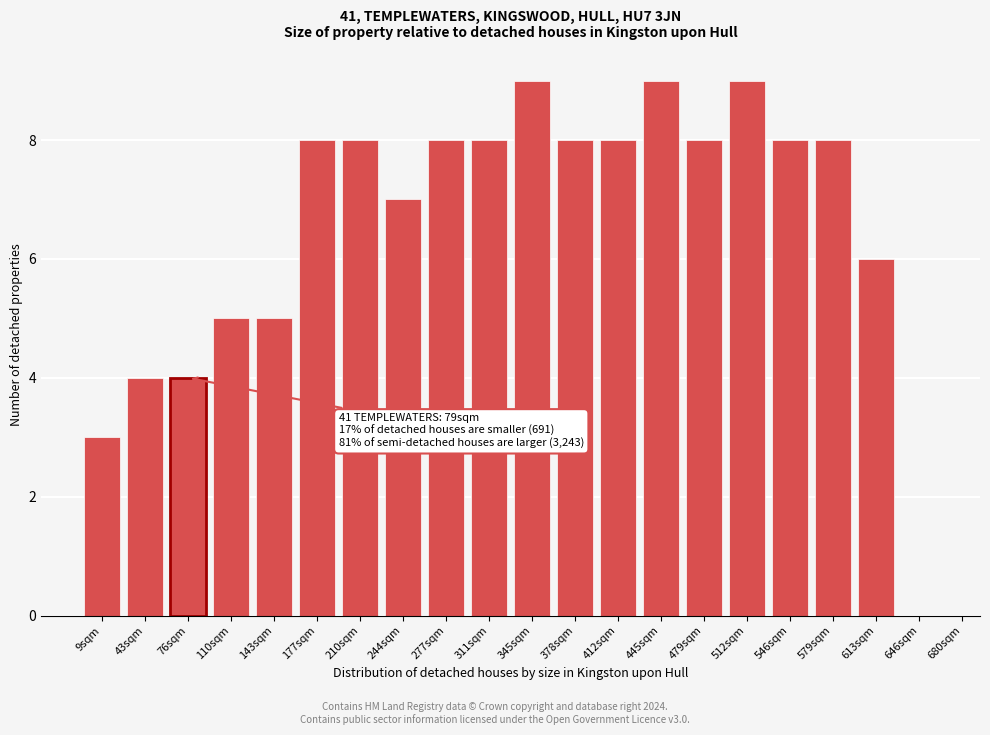

Reading left to right, transcribe all the data shown in this chart.

9sqm=3	43sqm=4	76sqm=4	110sqm=5	143sqm=5	177sqm=8	210sqm=8	244sqm=7	277sqm=8	311sqm=8	345sqm=9	378sqm=8	412sqm=8	445sqm=9	479sqm=8	512sqm=9	546sqm=8	579sqm=8	613sqm=6	646sqm=0